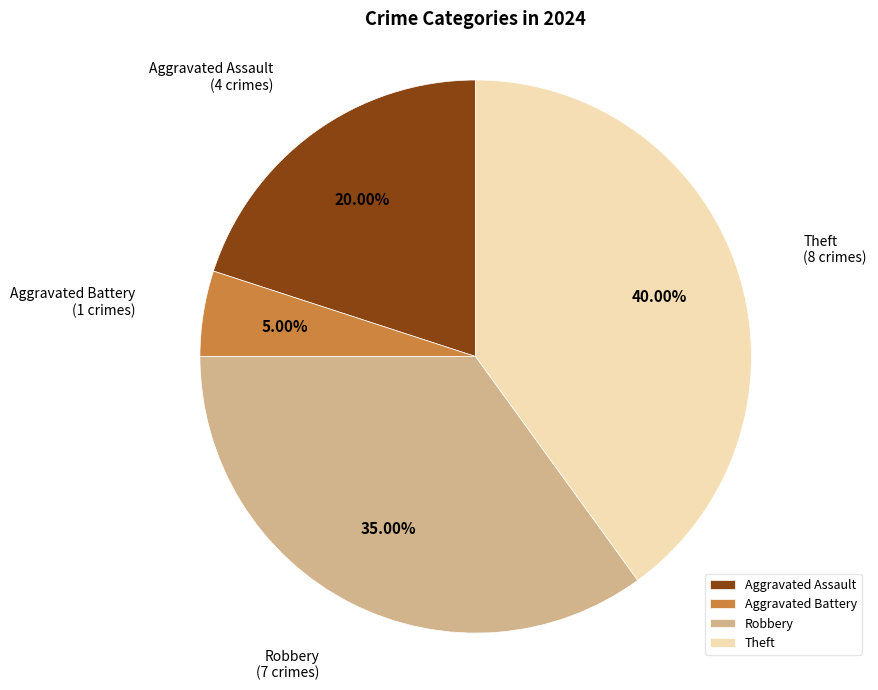

Combined, do Robbery and Theft account for over 50%?

Yes